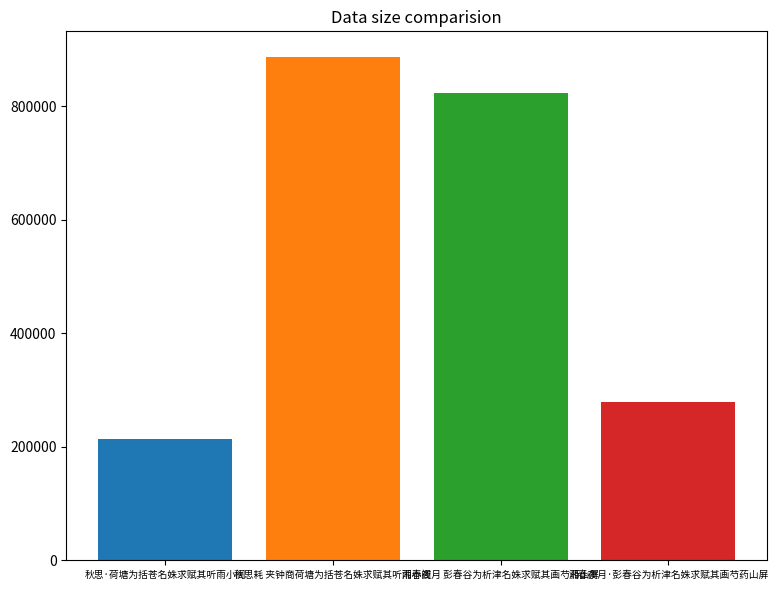

What is the minimum value shown in the chart?

213680